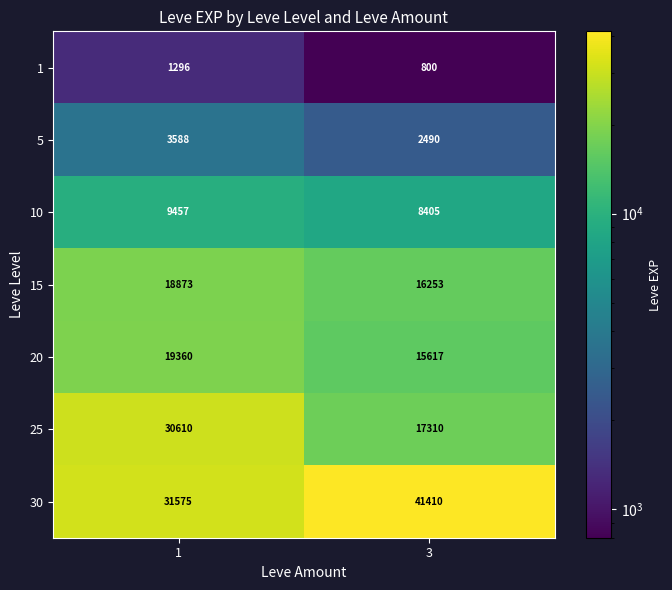

How many series are shown in this chart?

7